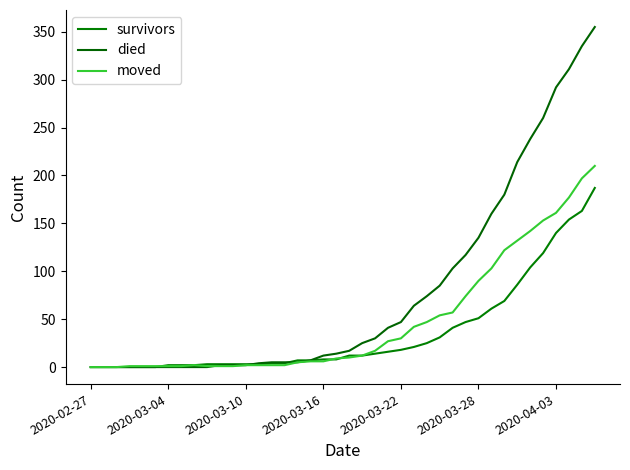

True or false: died has more than 2 points higher than both neighbors.

False